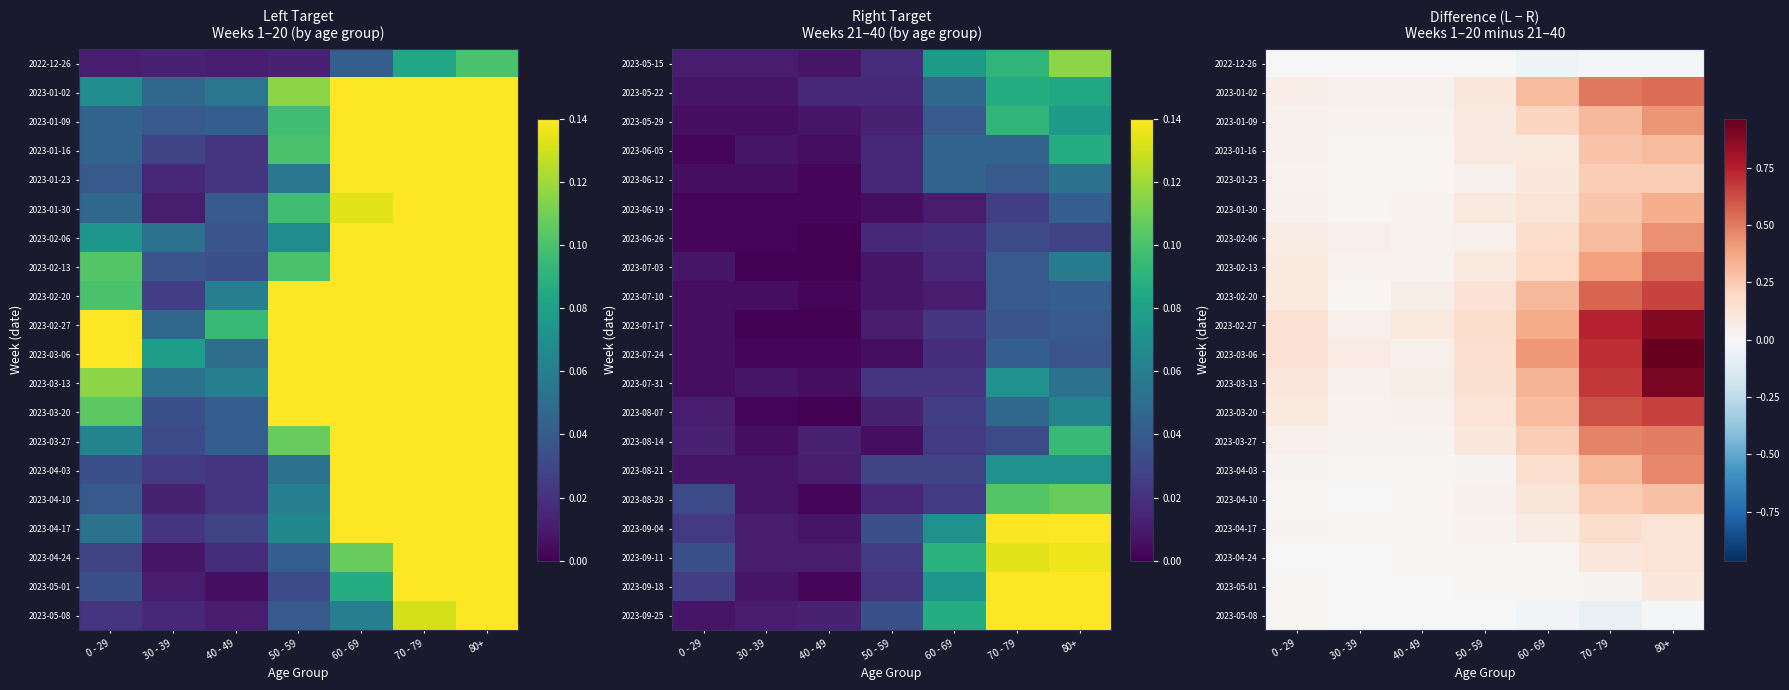

What is the smallest value displayed?

-0.1